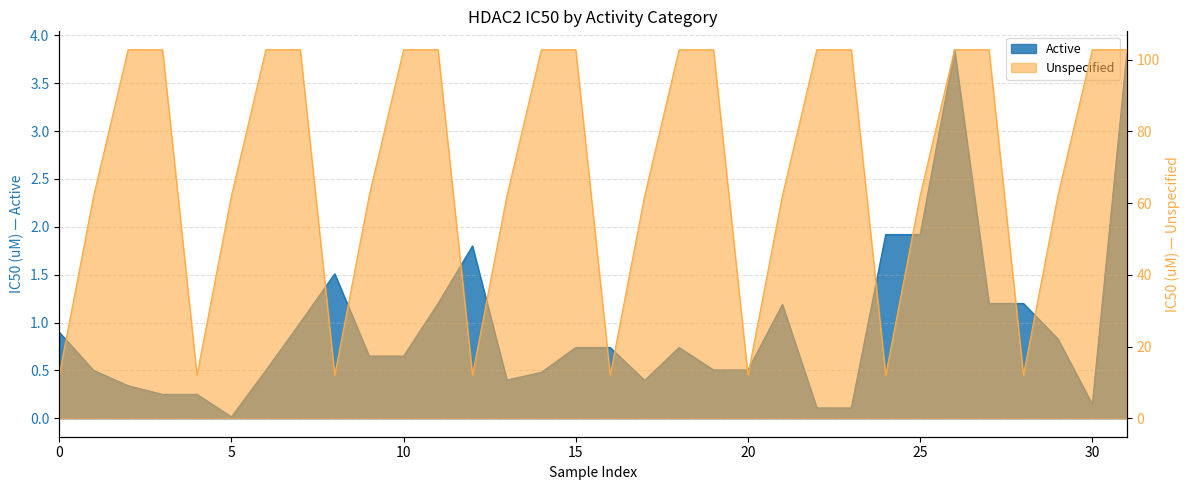

How many lines are shown in the chart?

2